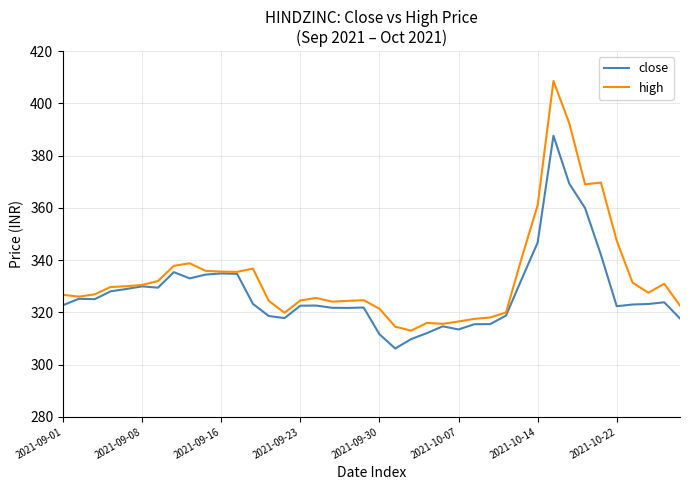

Which series has the largest total across all categories?

high